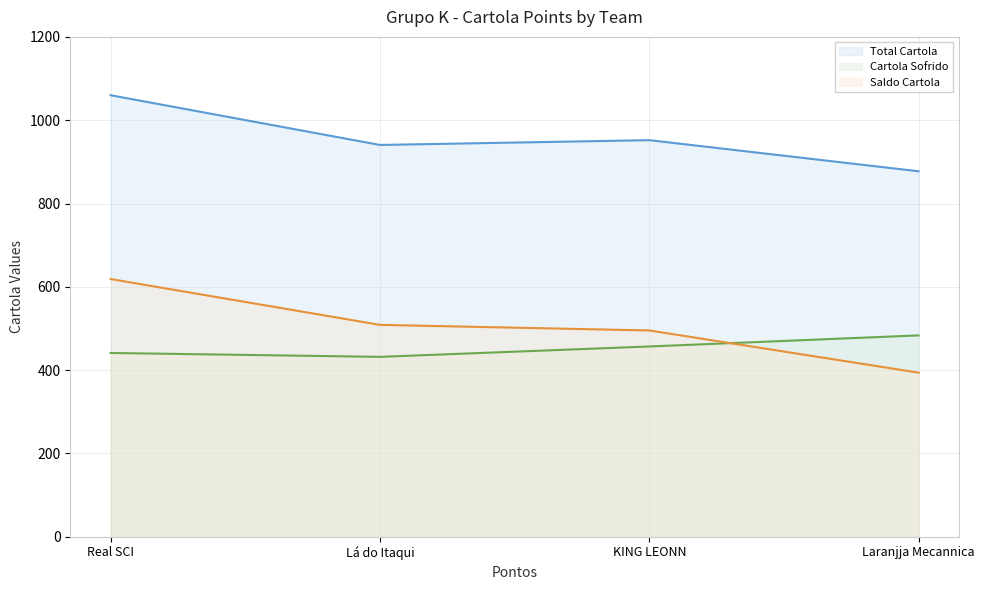

At KING LEONN, list the series in order from smallest to largest.

Cartola Sofrido, Saldo Cartola, Total Cartola